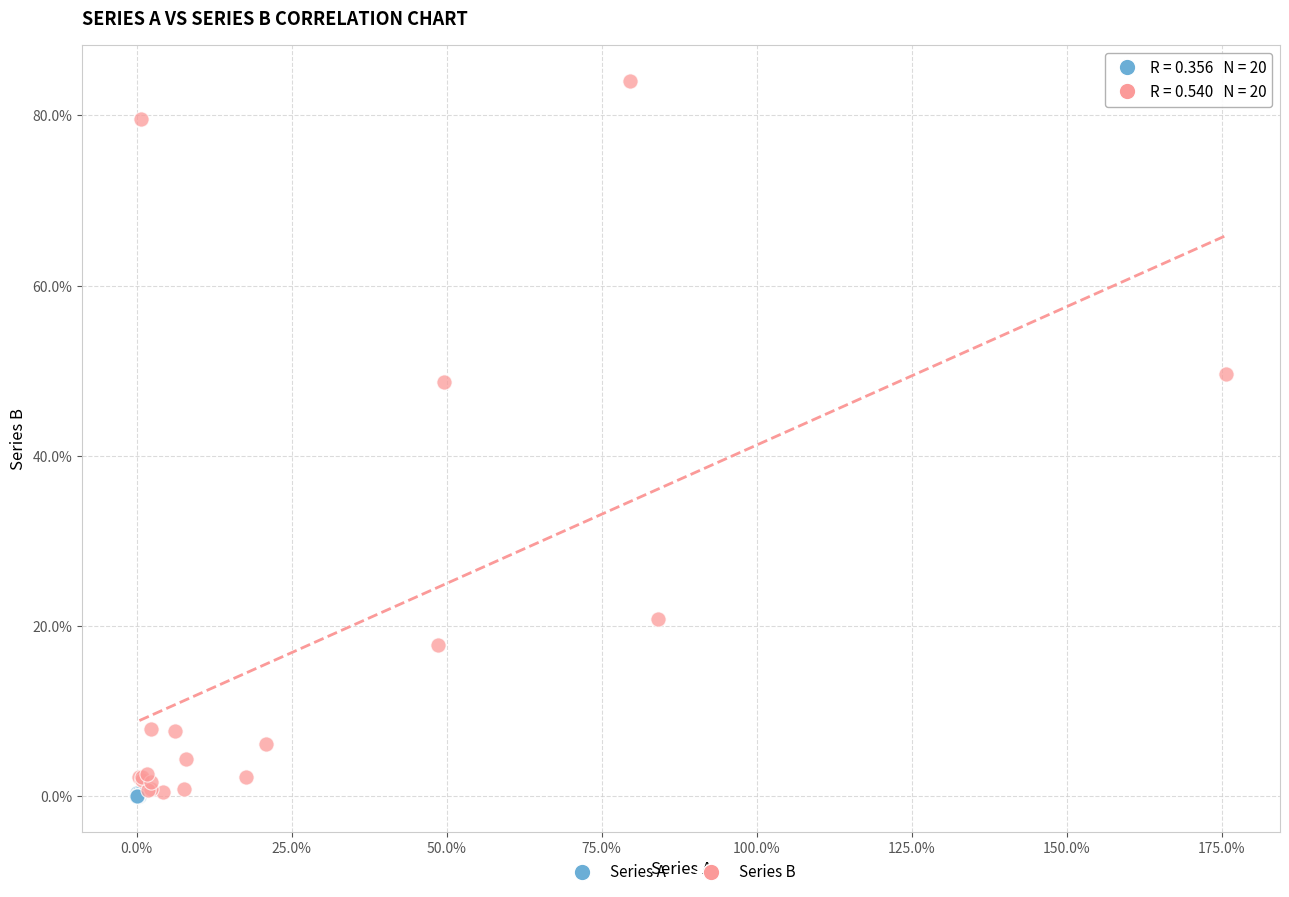

Which series has the largest Y range (max minus min)?

Series B